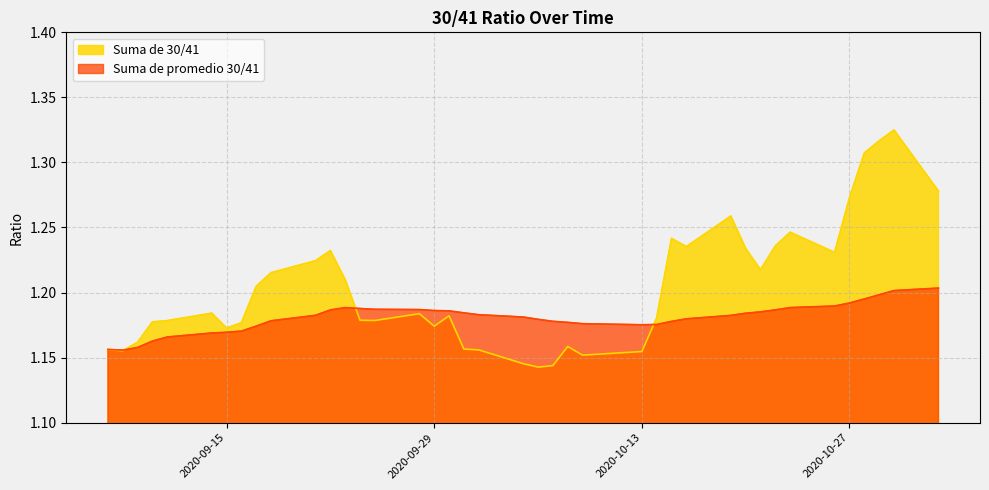

What position from the left is 2020-09-16?

8